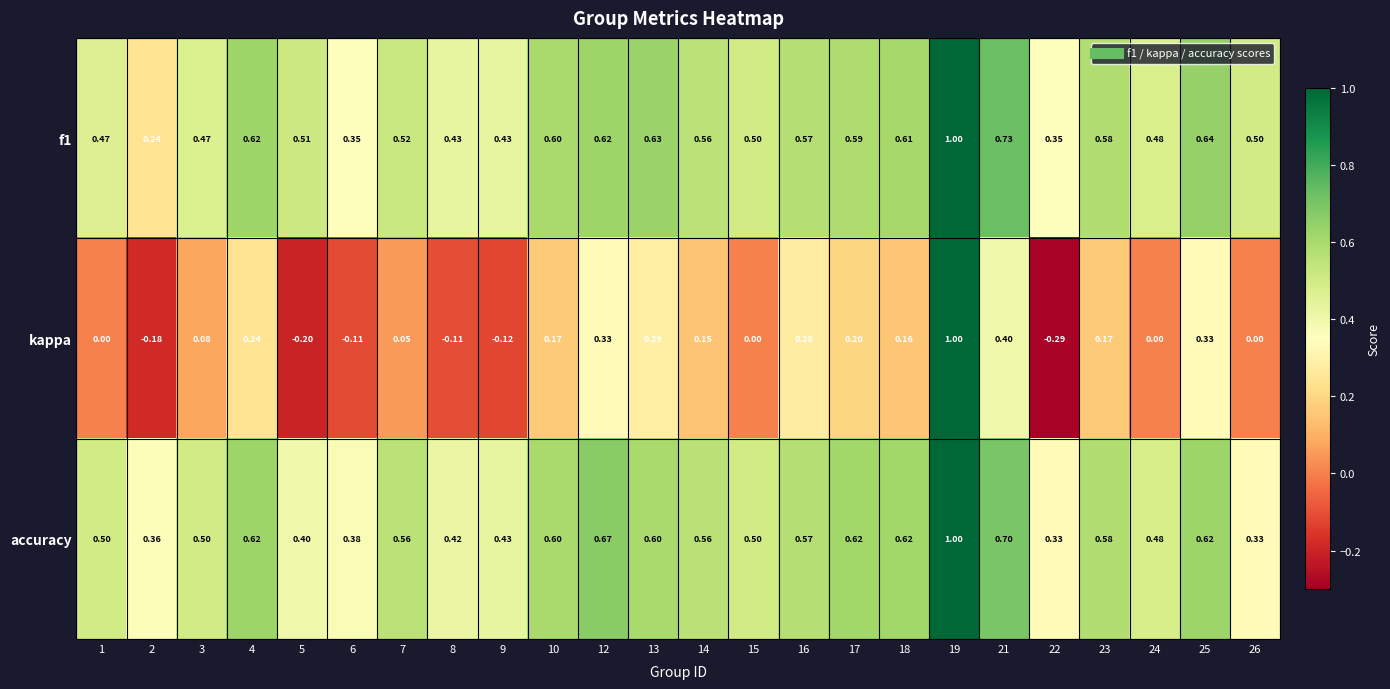

What is the difference between the highest and lowest values at 1?

0.5